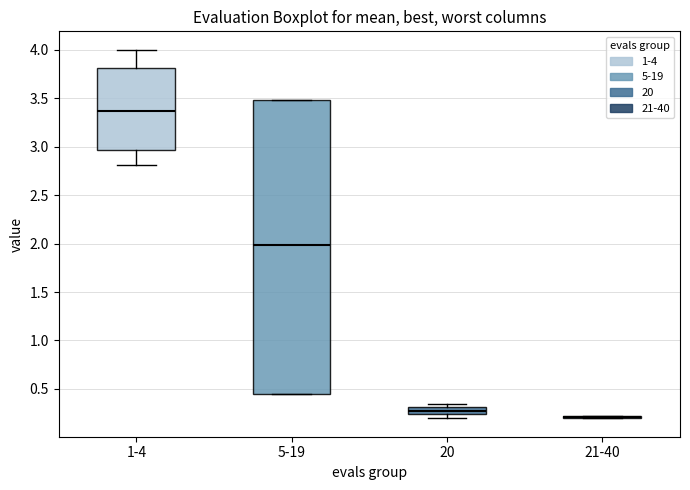

Where is the upper edge of the box for 20 on the y-axis? The values are not printed on the chart, so give them approximately, as read against the axis.

0.30